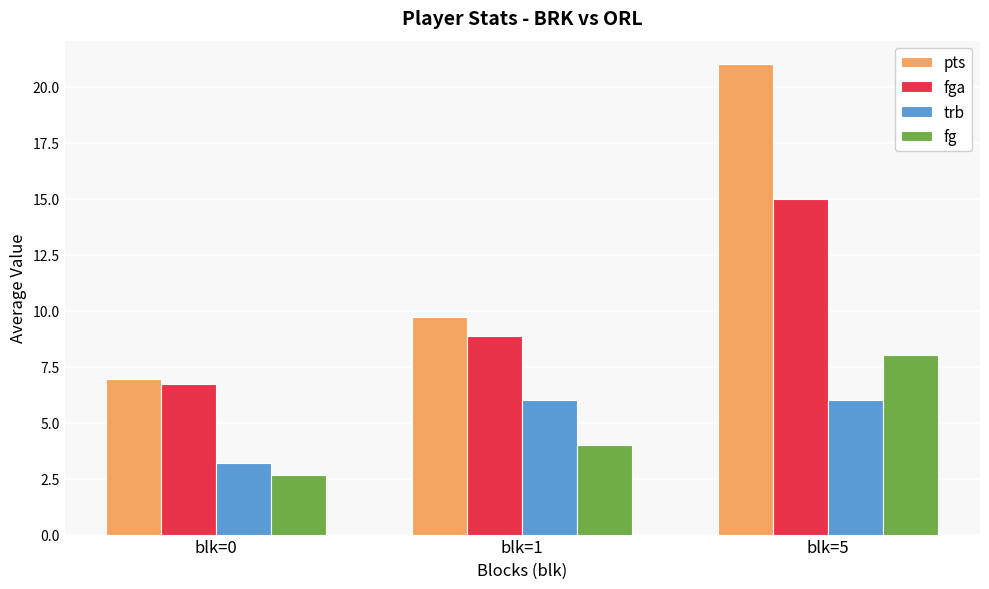

Which category has the lowest value in the trb series?

blk=0